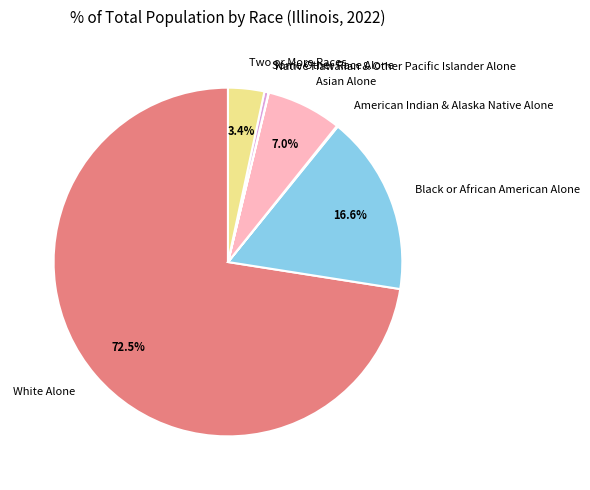

Which category has the biggest portion of the pie?

White Alone